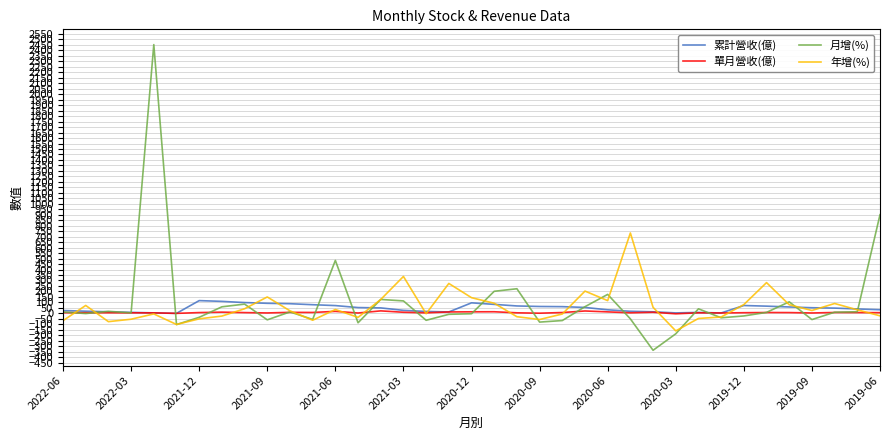

What is the maximum value shown in the chart?

2452.7